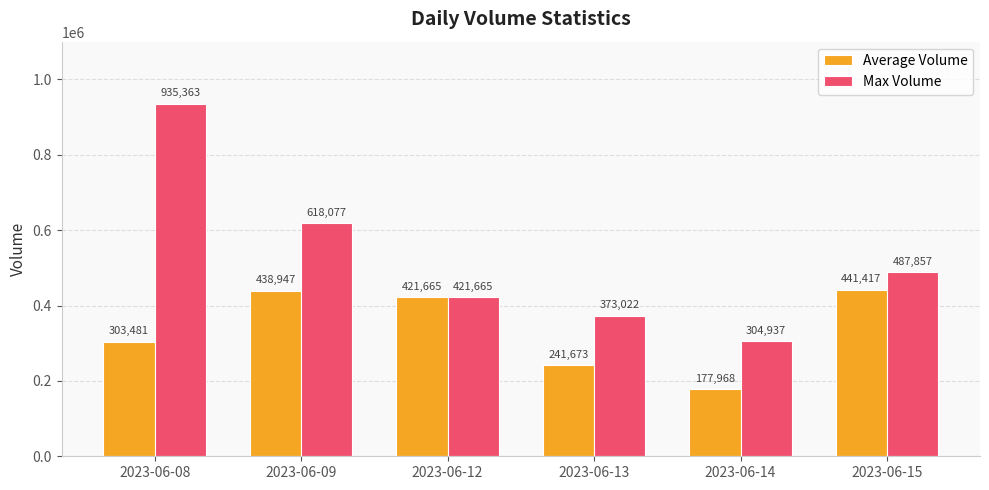

The Max Volume series shows 483370 at 2023-06-14. True or false?

False